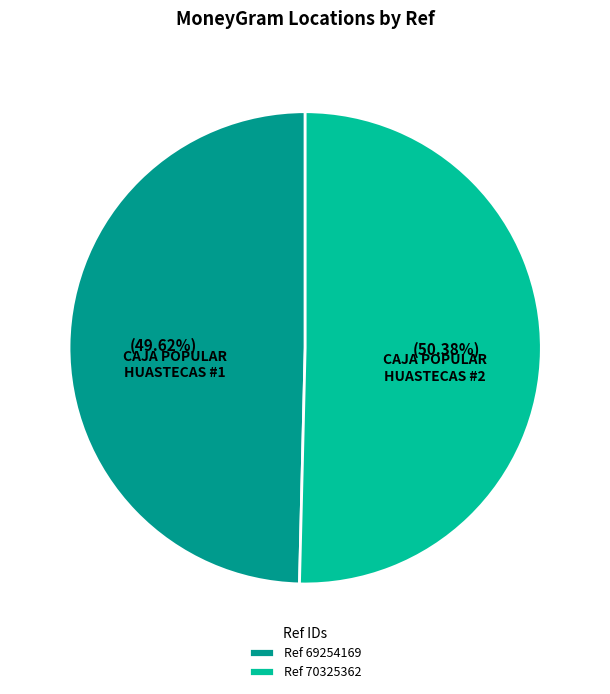

How many segments does this pie chart have?

2